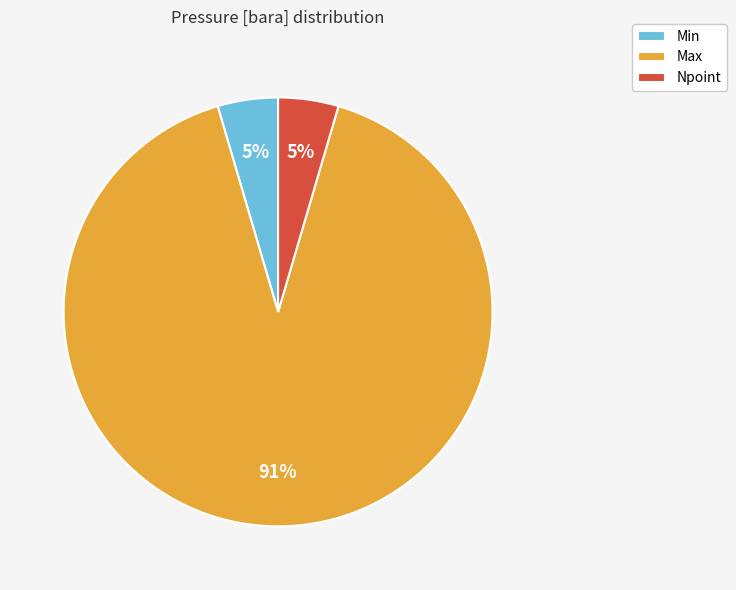

Which slice is the largest?

Max